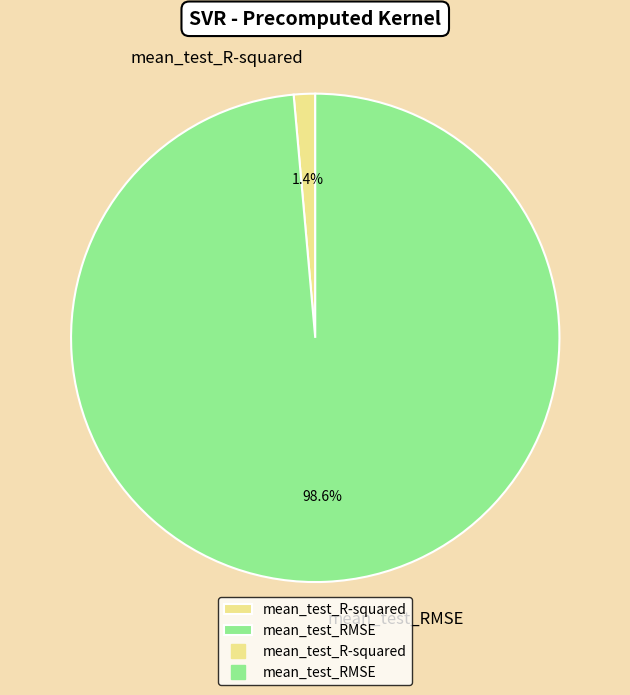

What is the smallest slice in the pie chart?

mean_test_R-squared